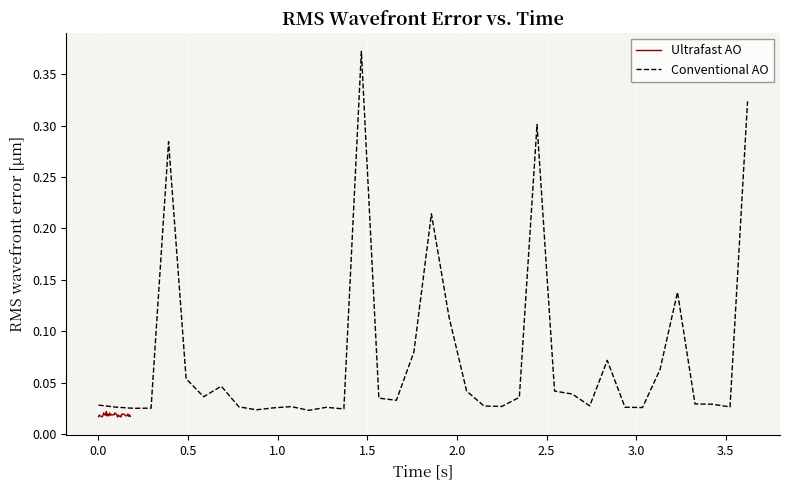

True or false: Conventional AO and Ultrafast AO intersect in this chart.

False